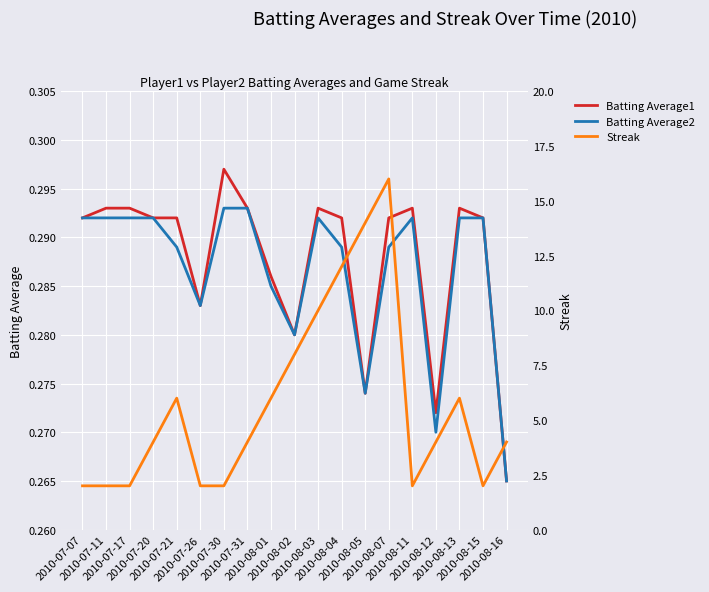

List the series in order of their peak value, lowest first.

Batting Average2, Batting Average1, Streak